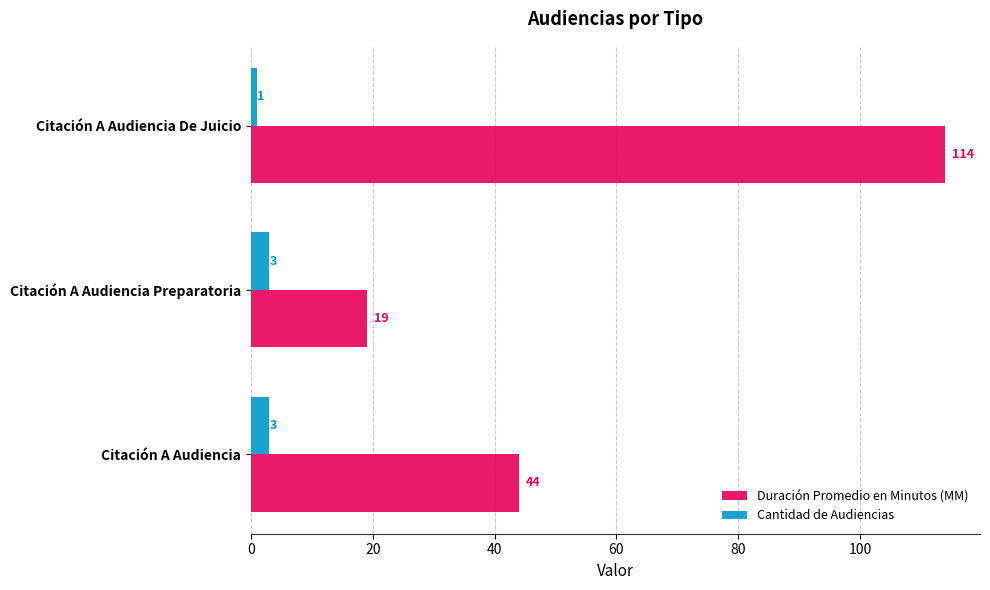

Rank the series by their maximum value, from highest to lowest.

Duración Promedio en Minutos (MM), Cantidad de Audiencias